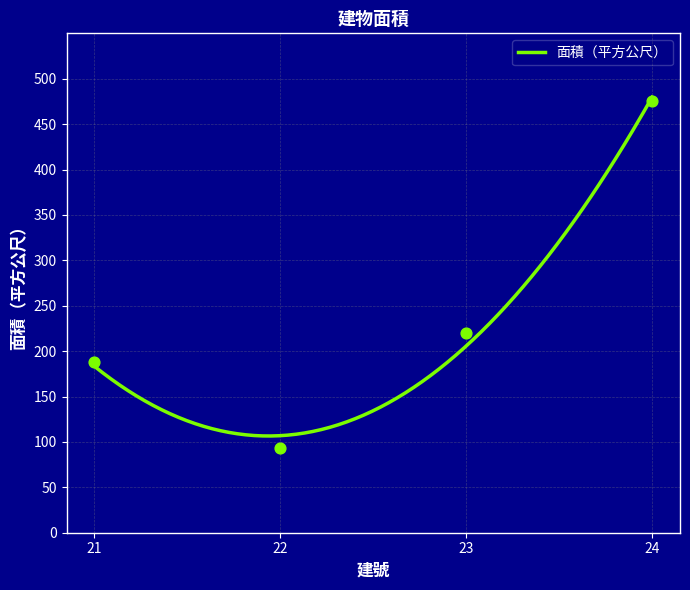

What is the change in value from 23 to 24?

+255.3